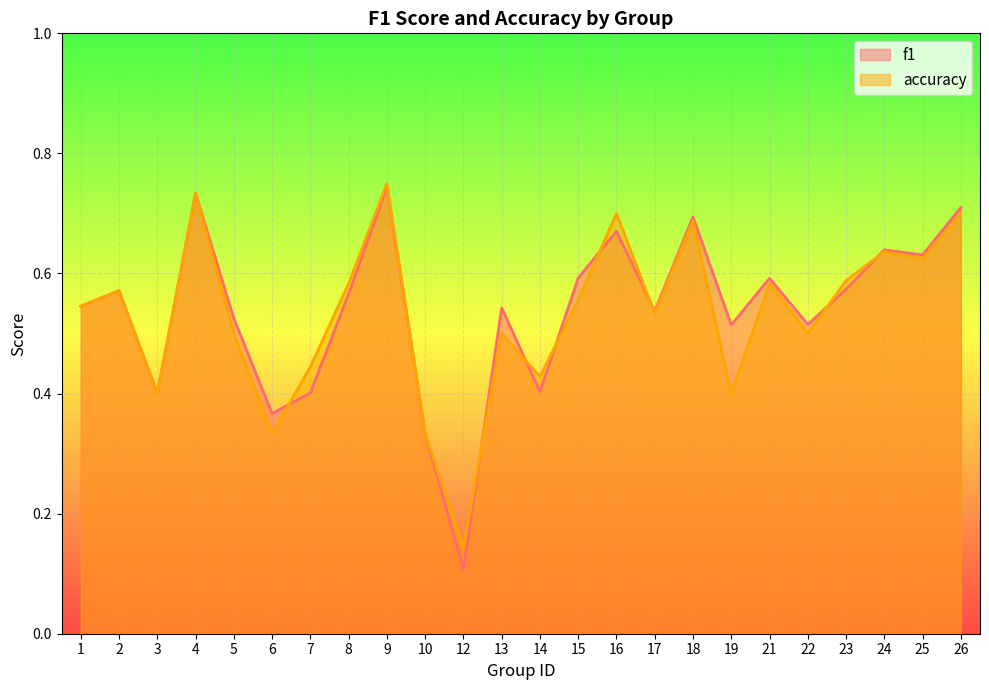

What is the highest value of the accuracy series?

0.8